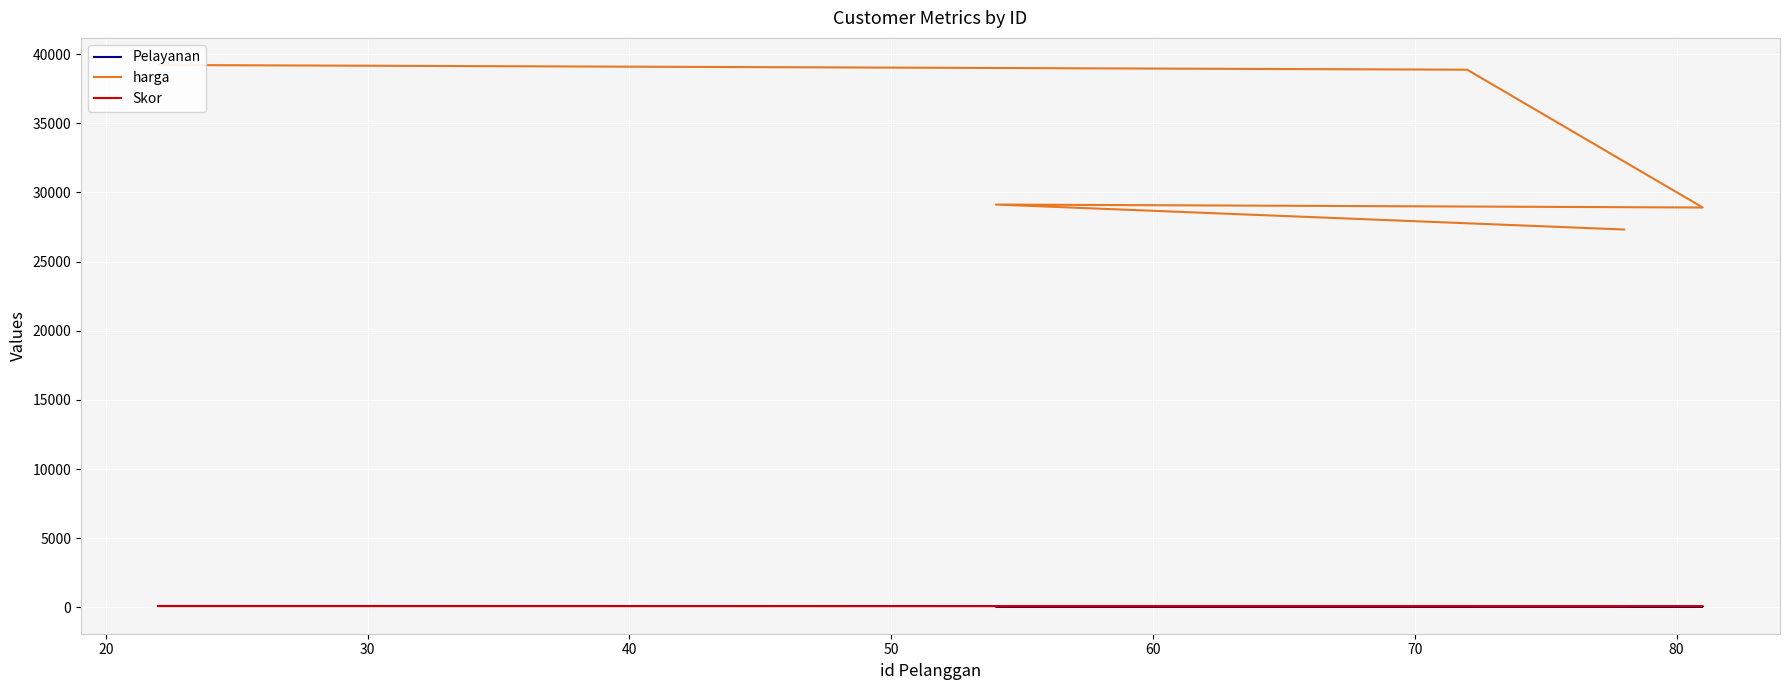

Is this an area chart (filled region under the line)?

No